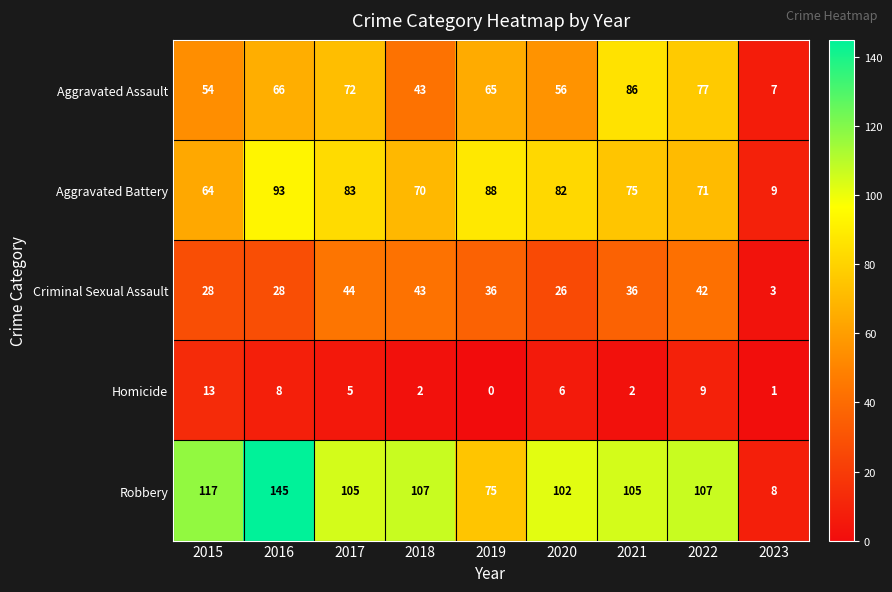

Is it true that Aggravated Battery equals 64 at 2015?

True